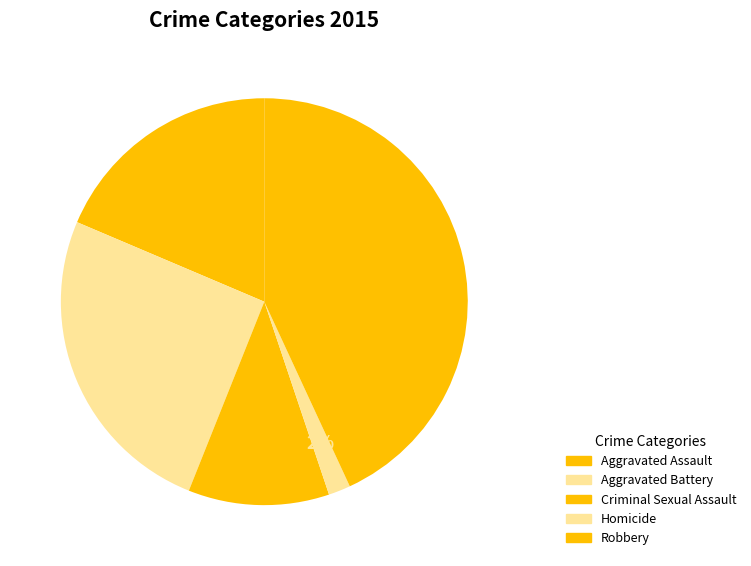

How many slices are in this pie chart?

5